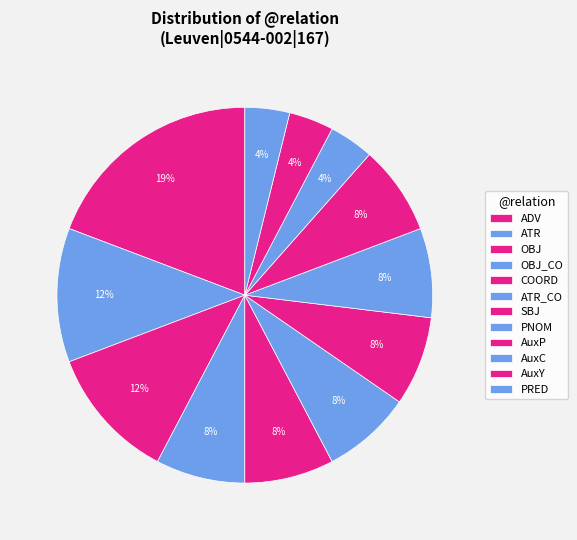

To the nearest percent, what percentage of the pie is ATR?

12%